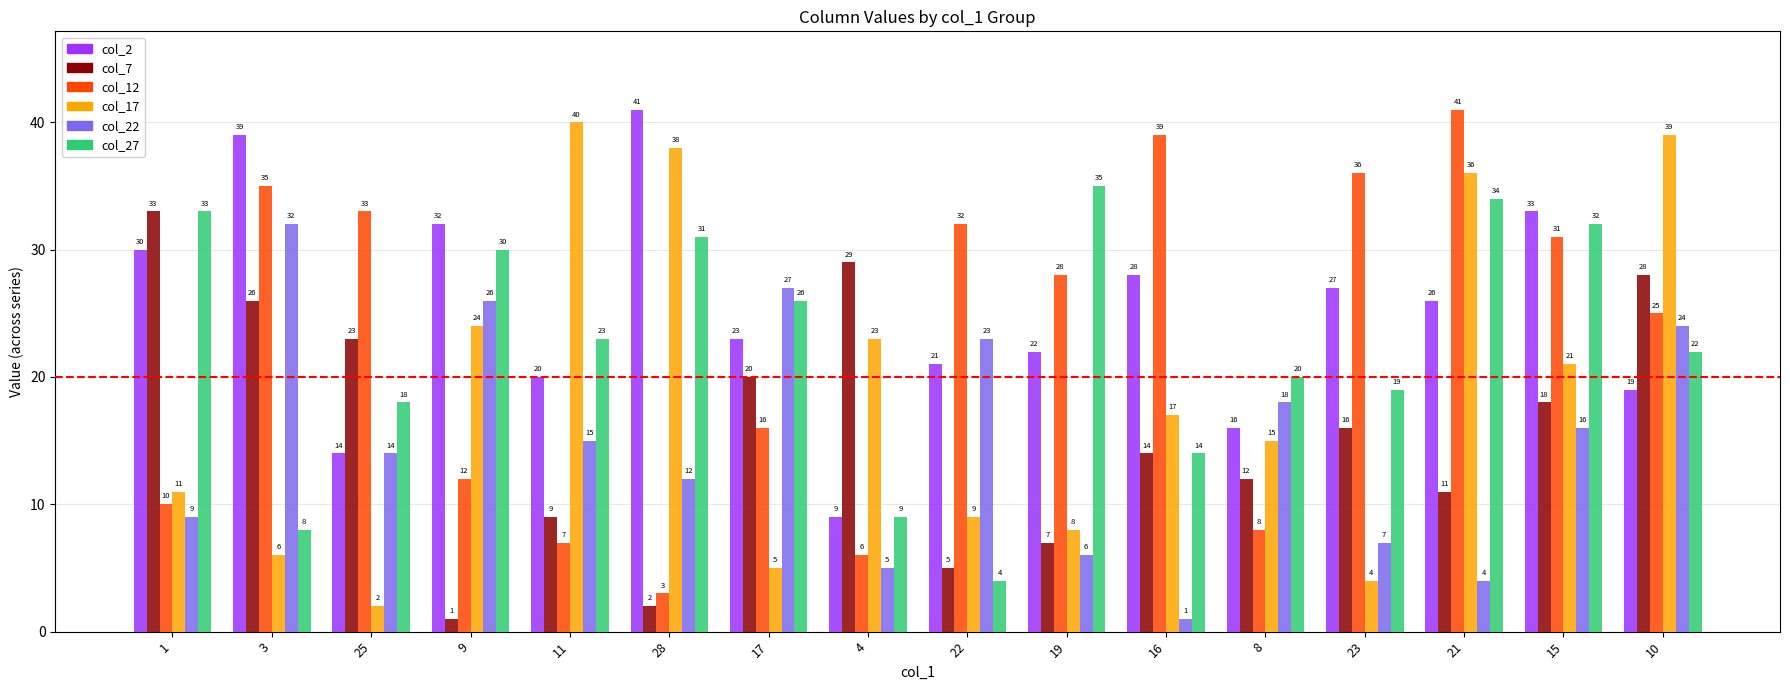

What is the spread (max minus min) of values at 10?

20